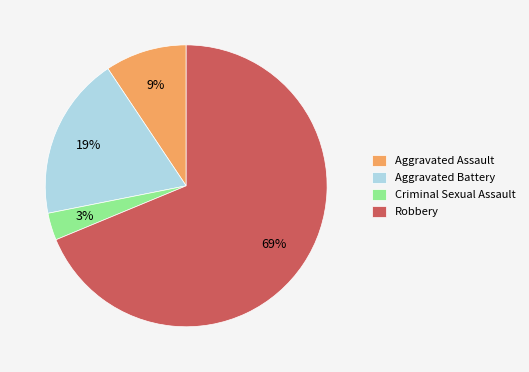

Which slice is the largest?

Robbery